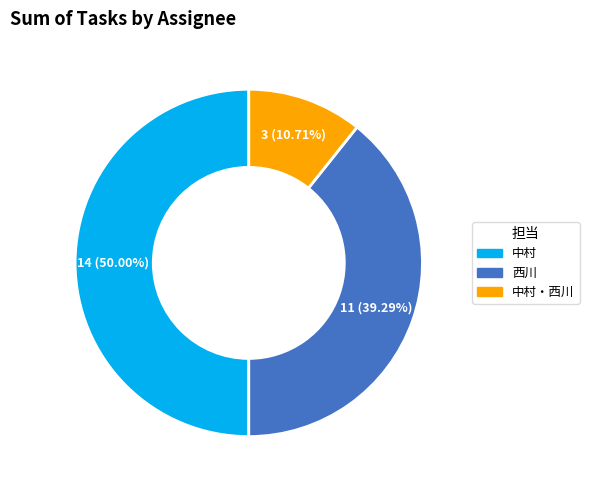

How many segments does this pie chart have?

3